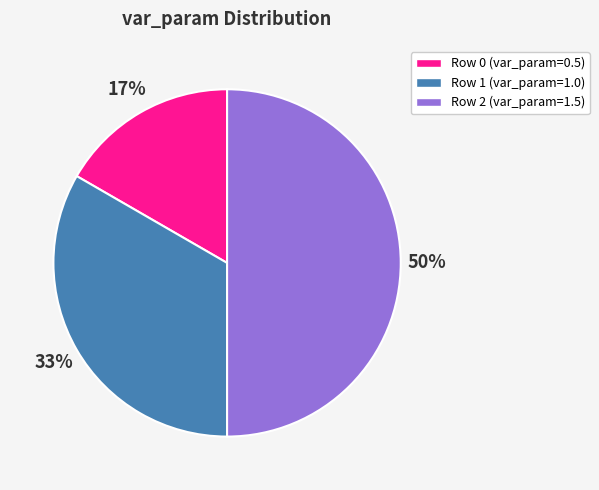

How many segments does this pie chart have?

3